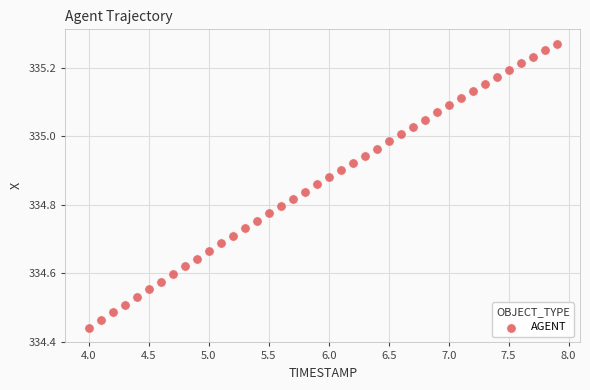

What is the range of X values (max minus min)?

3.9